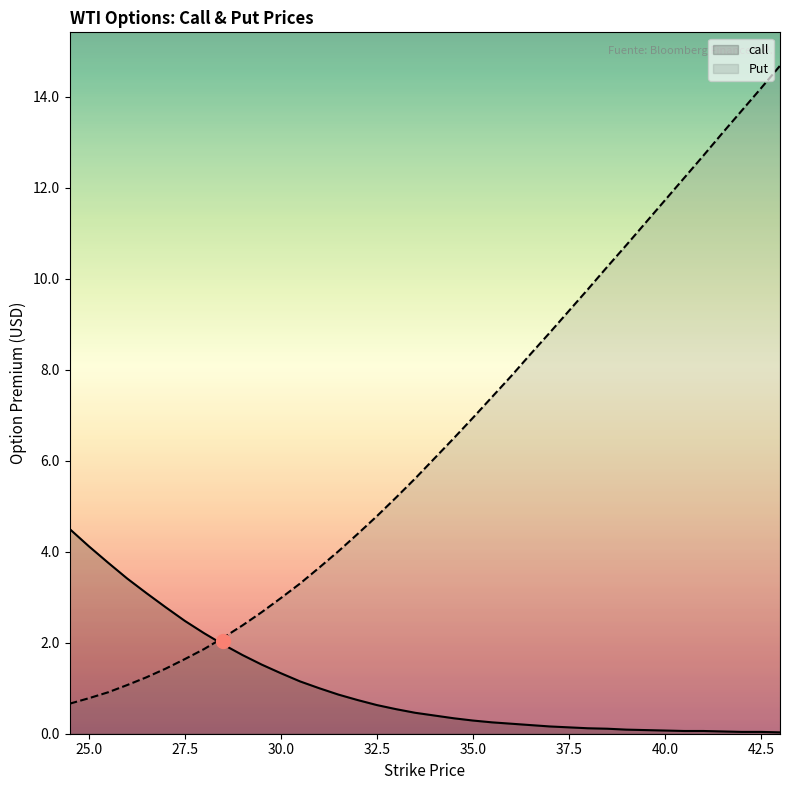

What is the maximum value for Put?

14.7